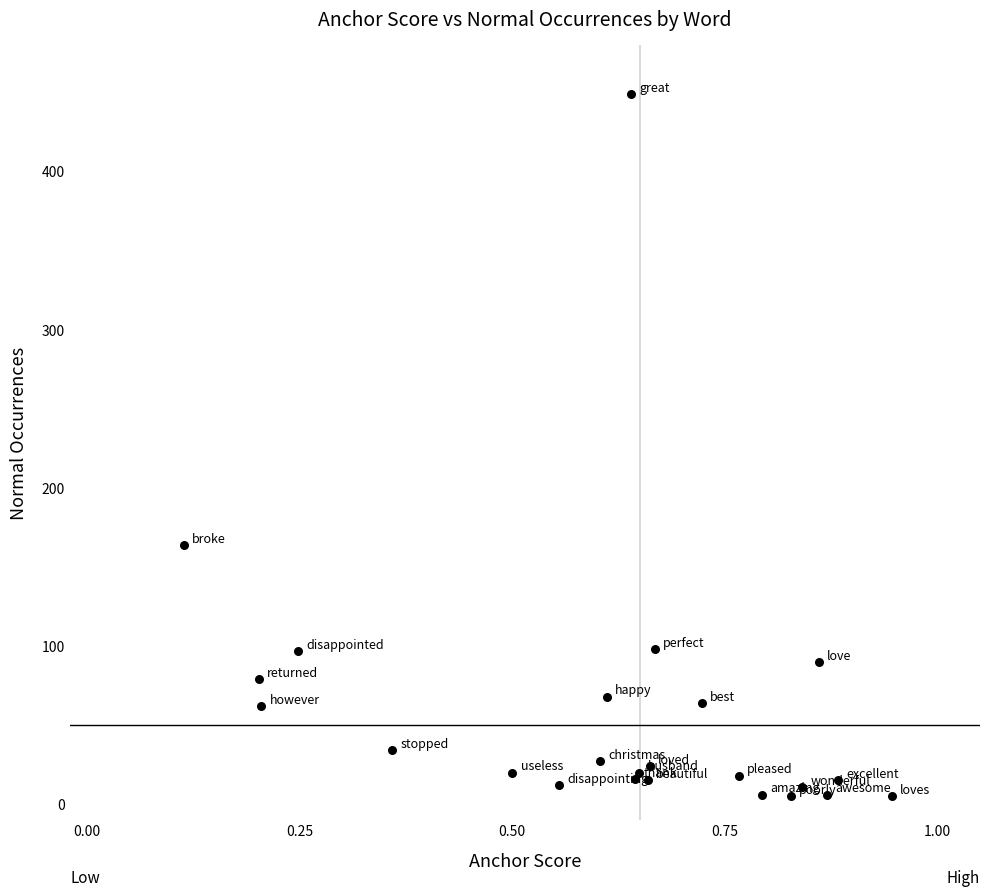

What Y value in the scatter plot is closest to 227?

164